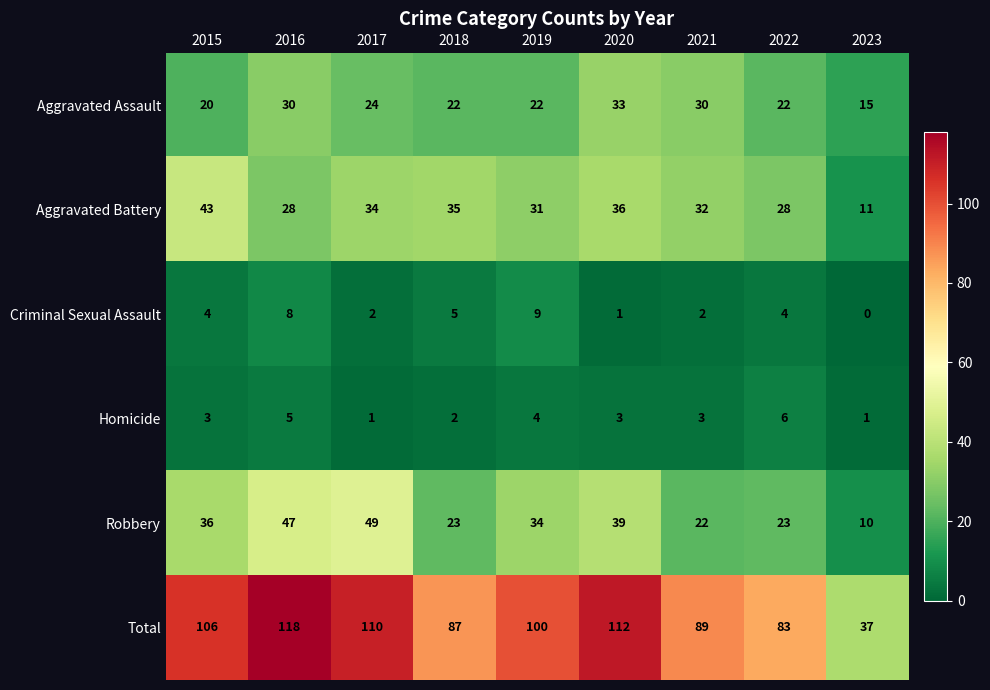

Which category has the highest value in the Total series?

2016